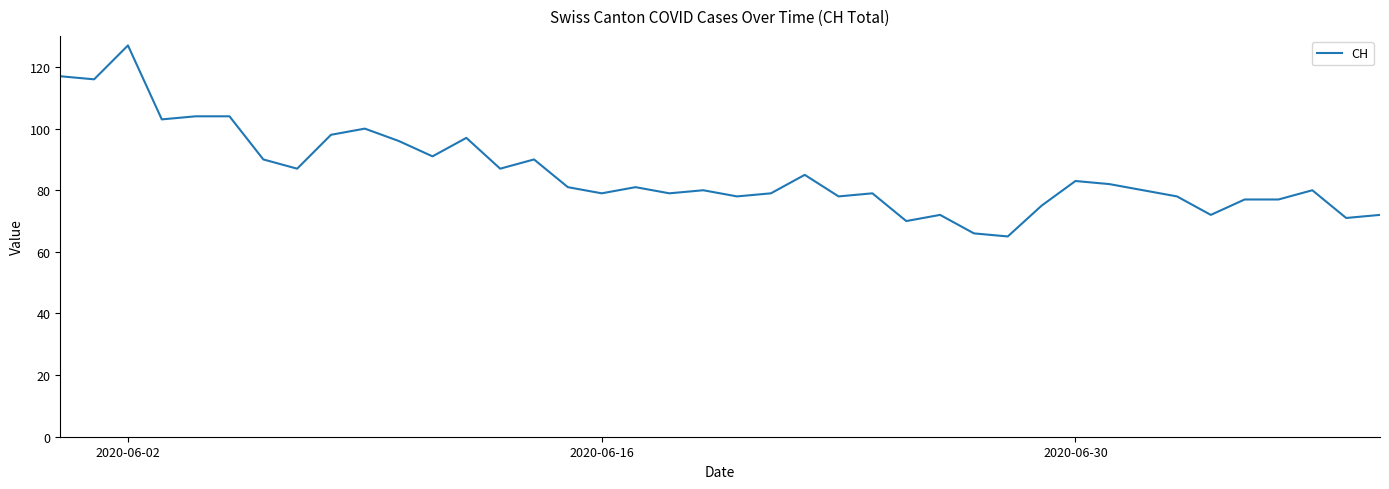

How many values are below 81?

20